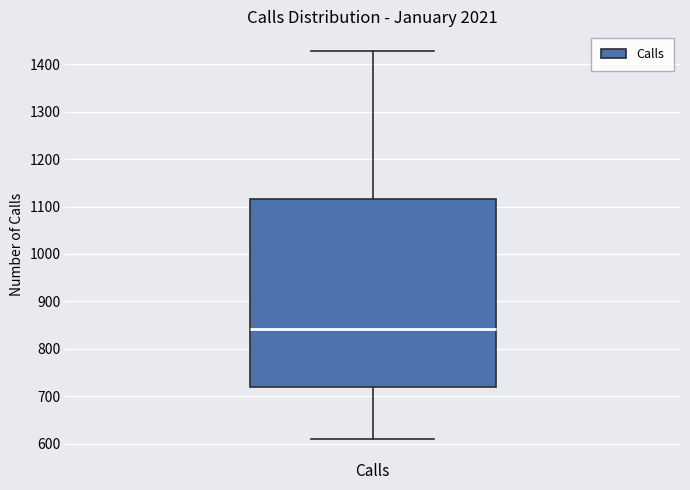

Where does the median line of the box for Calls sit on the y-axis? The values are not printed on the chart, so give them approximately, as read against the axis.

840